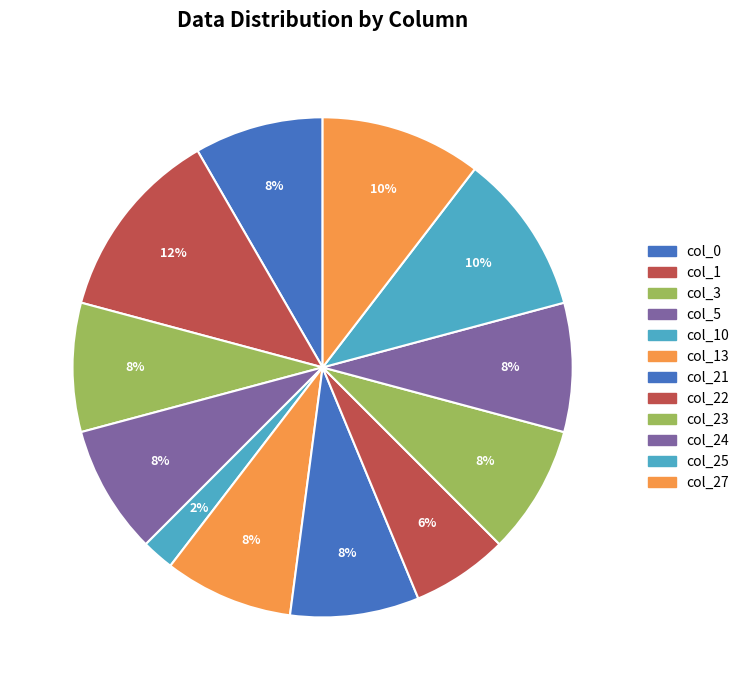

Which category has the smallest portion of the pie?

col_10